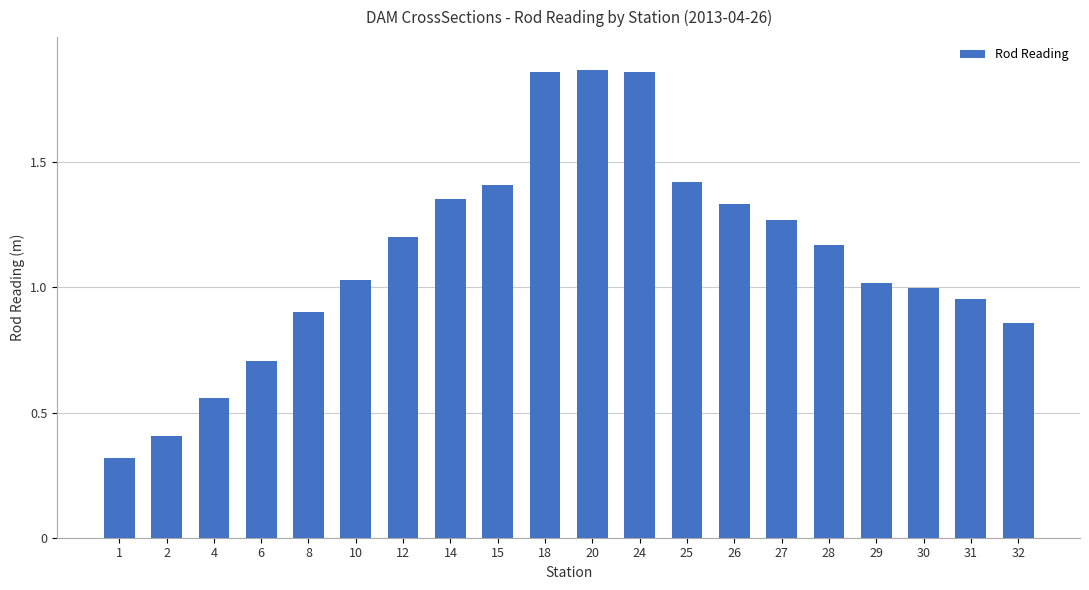

What is the change in value from 1 to 29?

+0.7